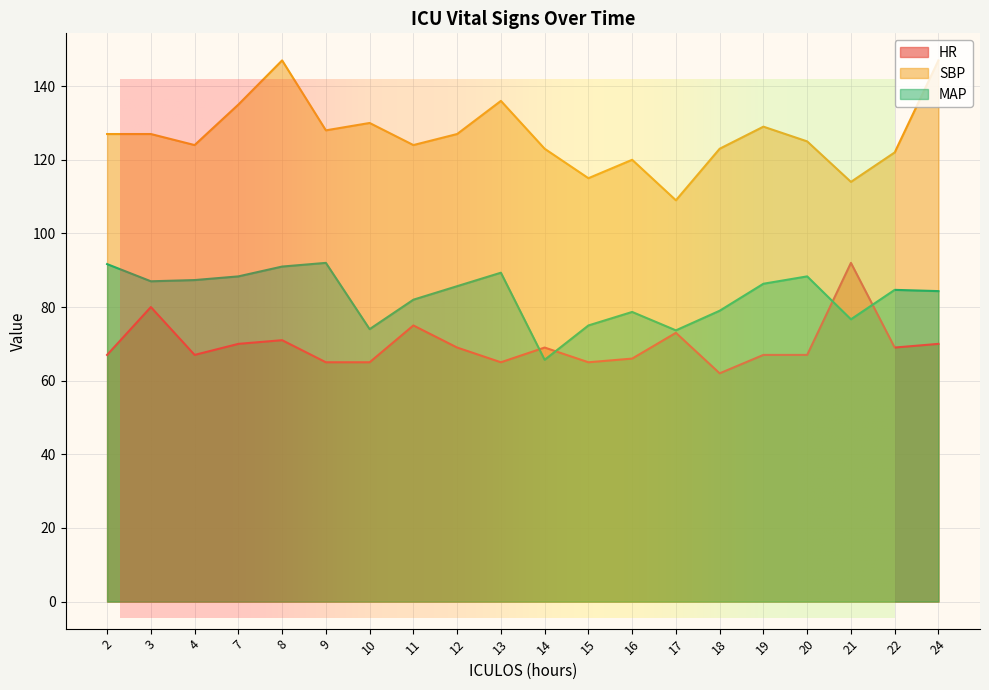

Which has a higher value, 2 or 10?

2